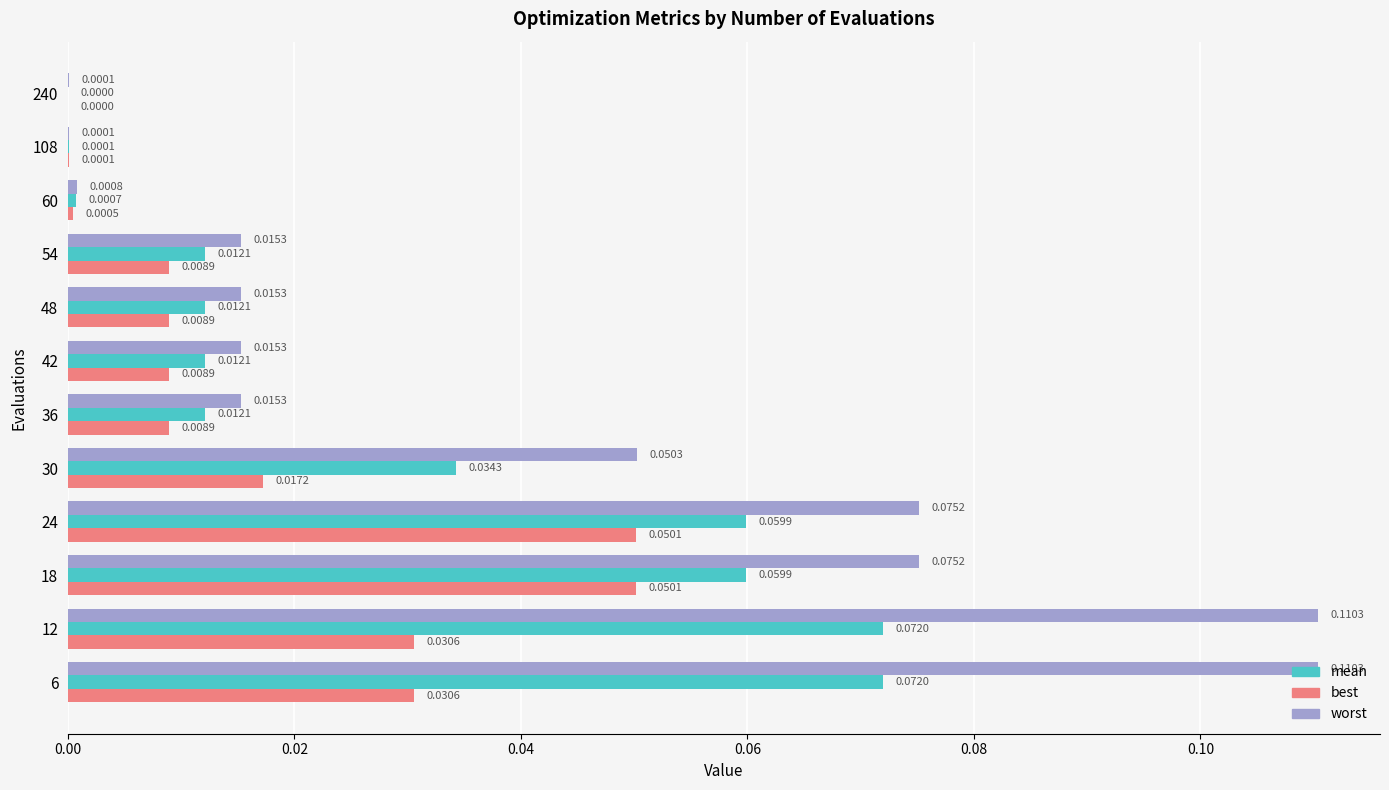

Between 42 and 108, which series saw the biggest shift?

worst